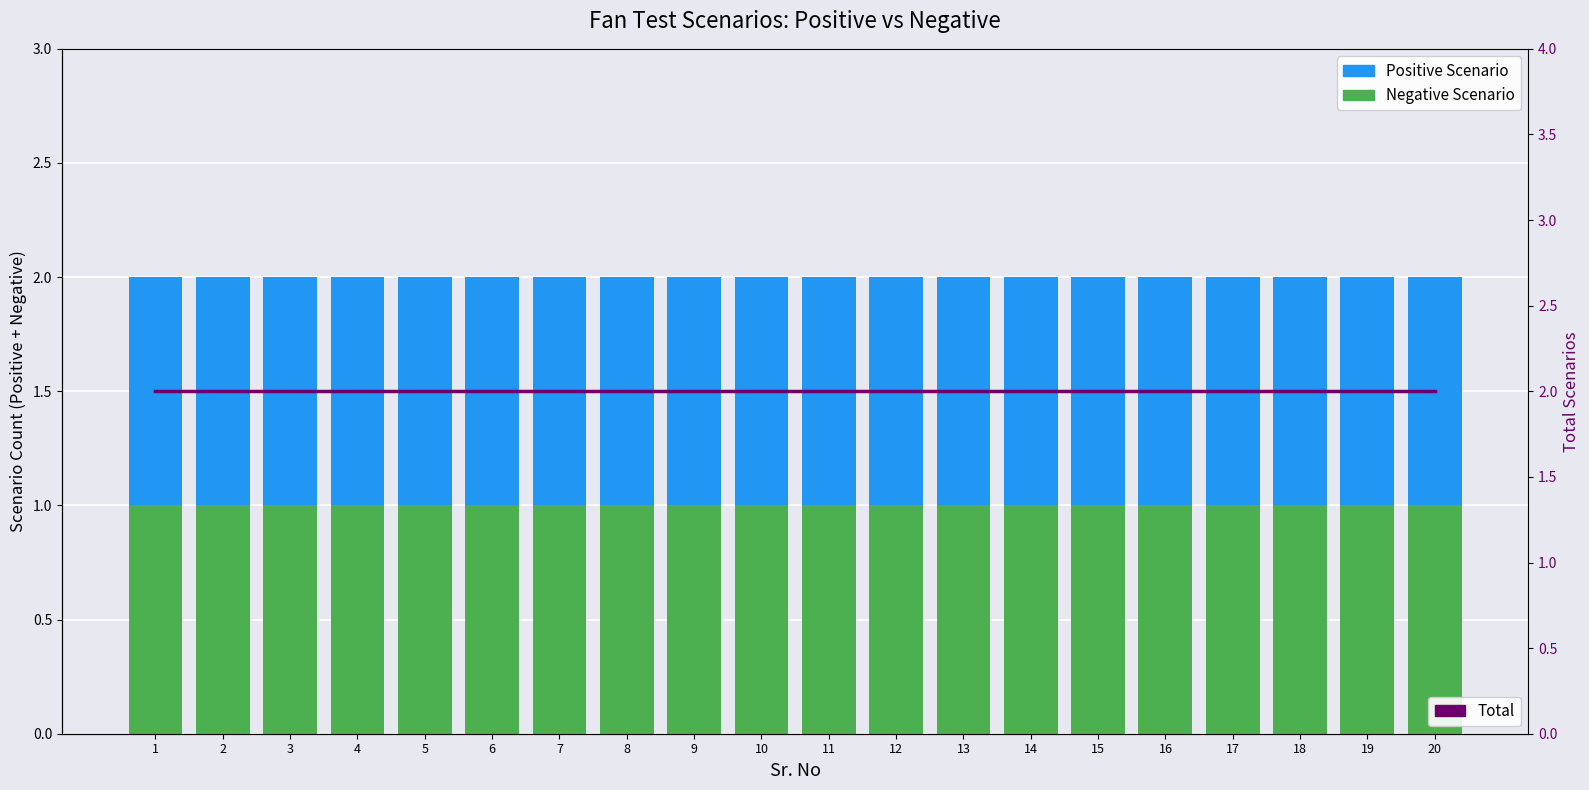

What is the minimum value for Total?

2